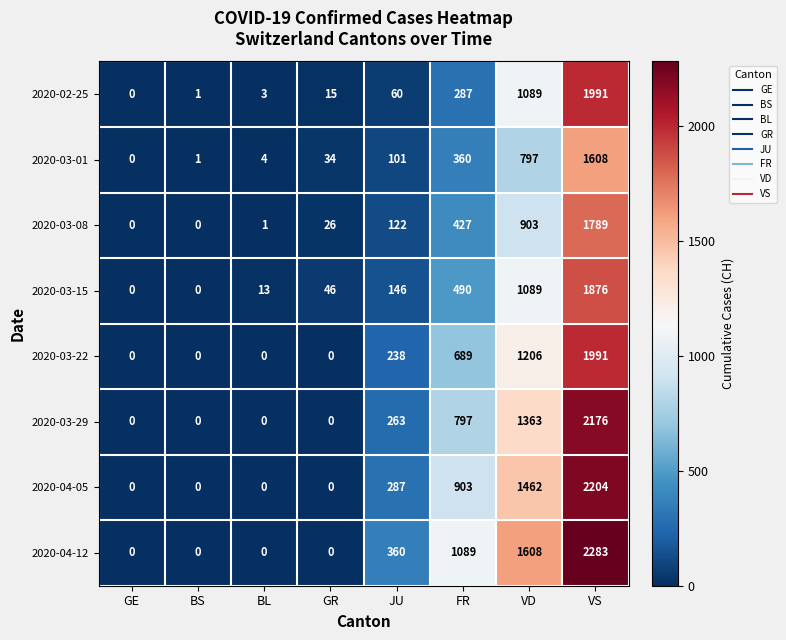

At which category is the sum across all series the highest?

VS